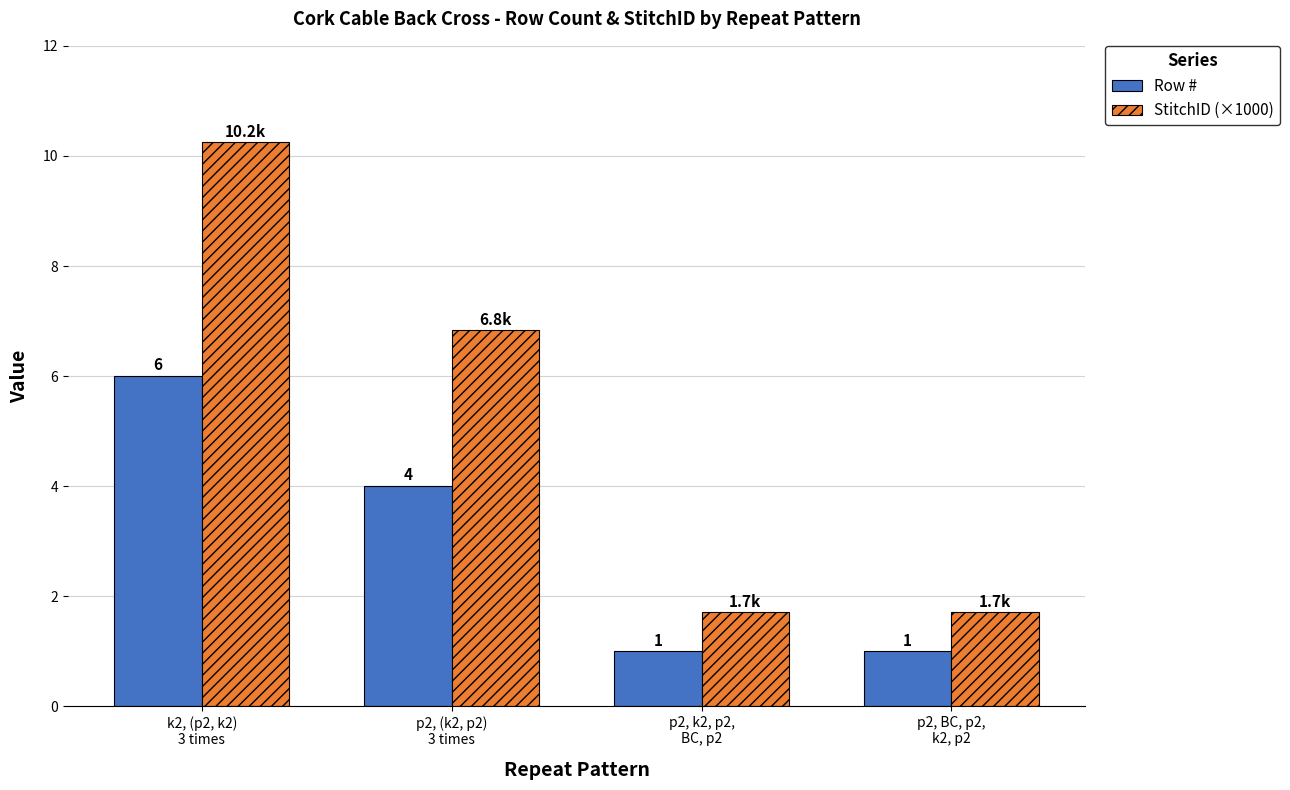

What is the difference between the maximum and second lowest values in the Row # series?

5.0